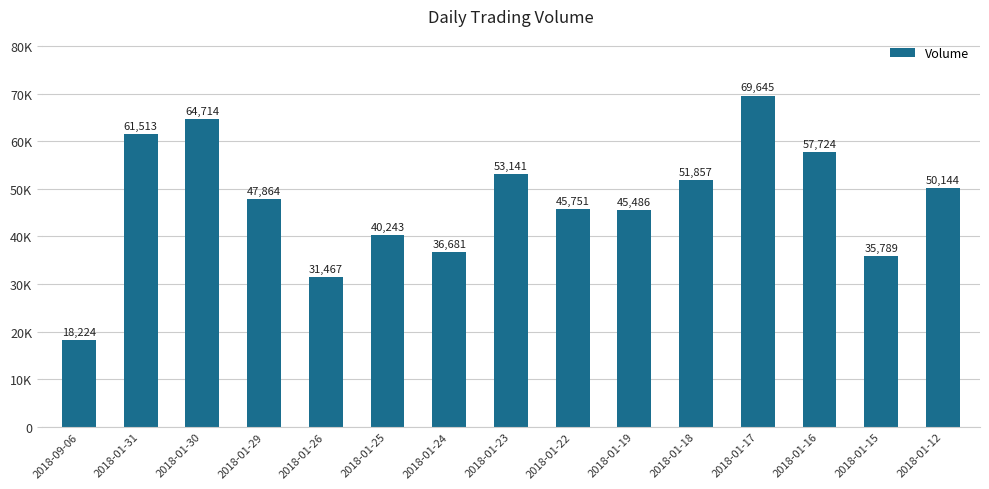

What is the maximum value shown in the chart?

69645